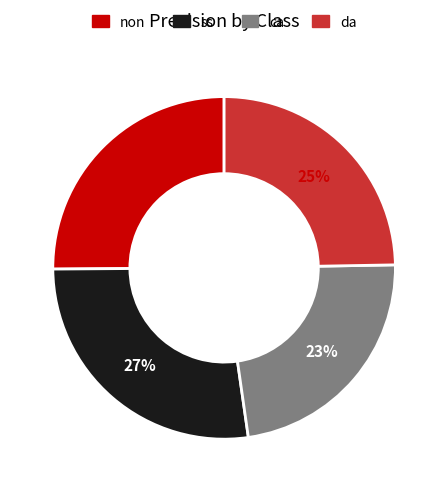

Is the sum of da and ca greater than half?

No